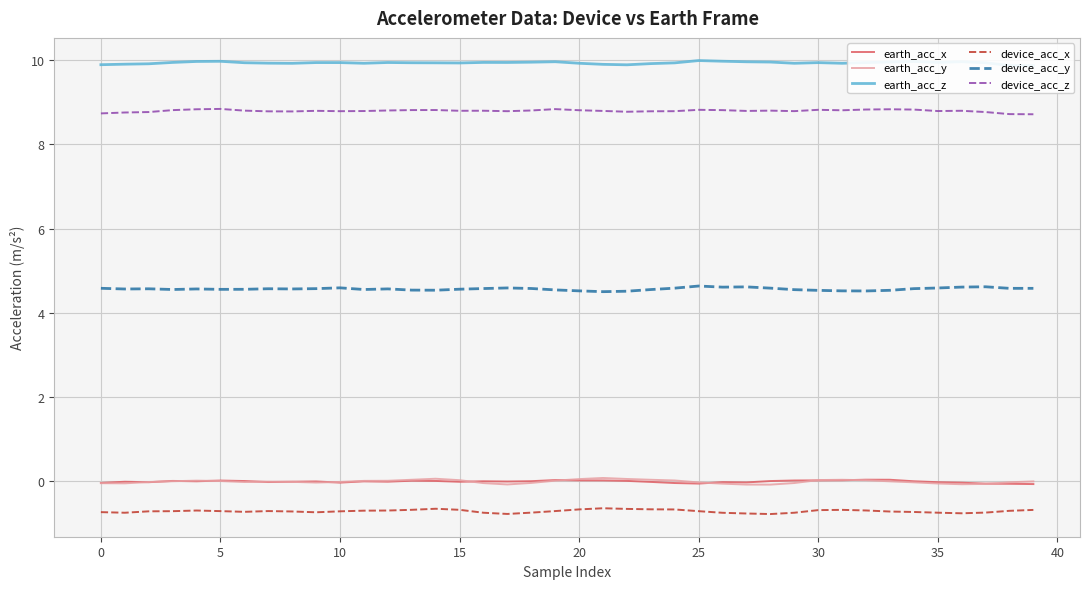

Which series has the largest total across all categories?

earth_acc_z